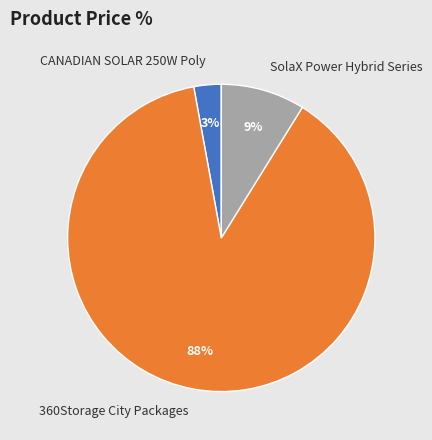

Between CANADIAN SOLAR 250W Poly and 360Storage City Packages, which is larger?

360Storage City Packages